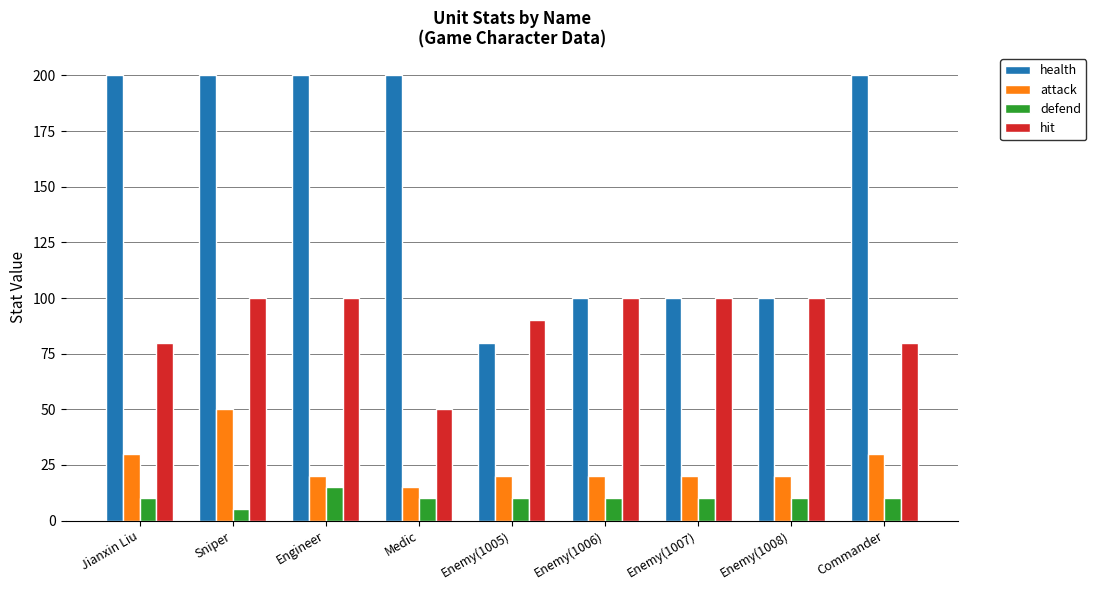

What are all the series names shown in the legend?

health, attack, defend, hit